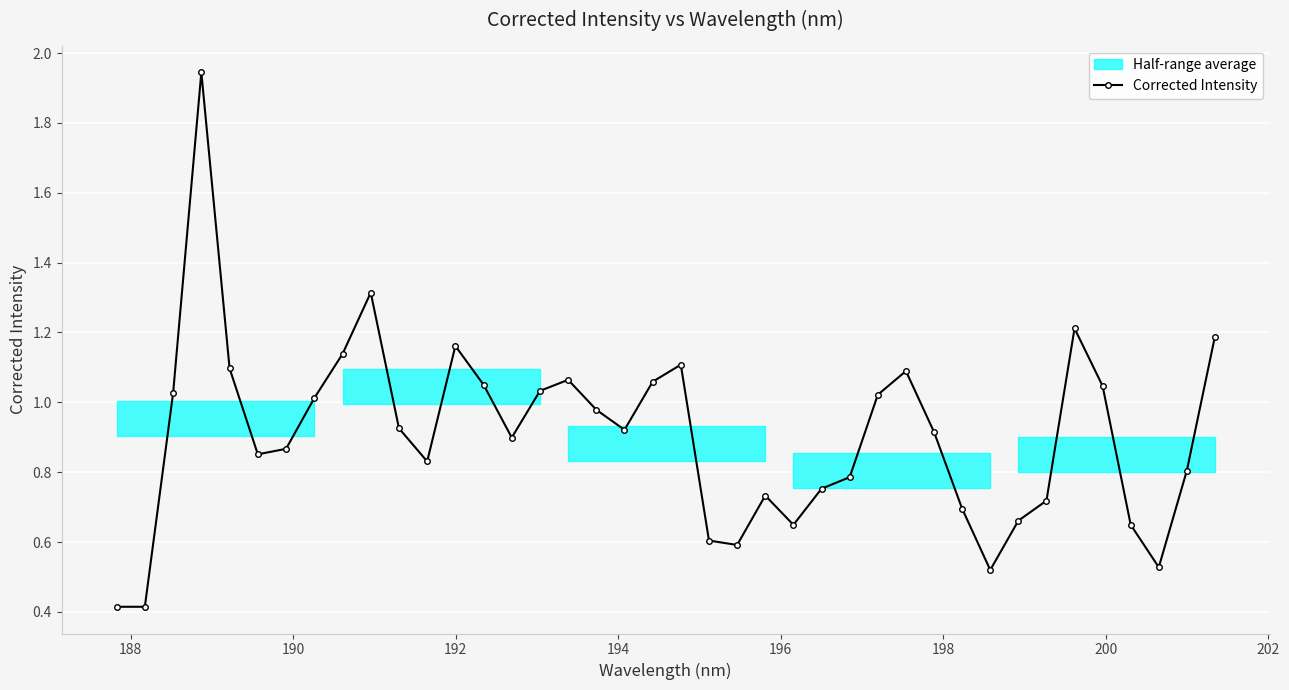

What is the minimum value for Corrected Intensity?

0.4